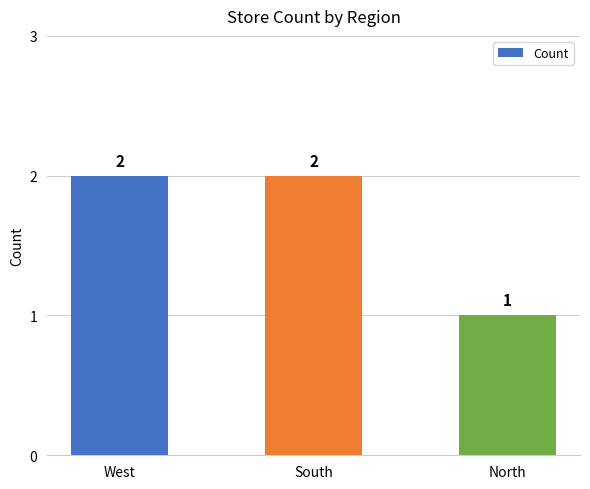

What is the sum of the values at West and South?

4